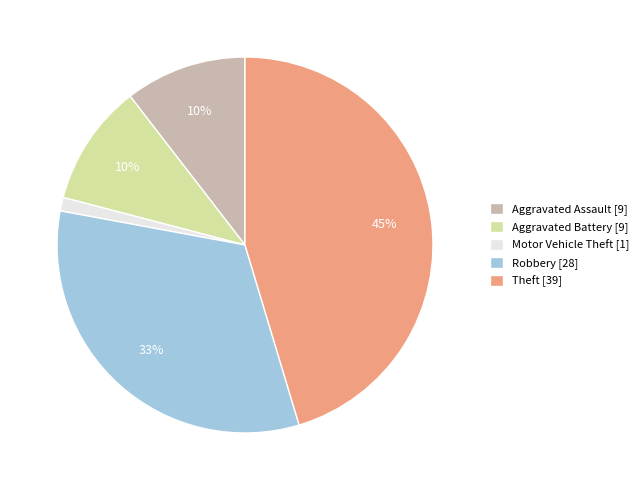

Which slice is the smallest?

Motor Vehicle Theft